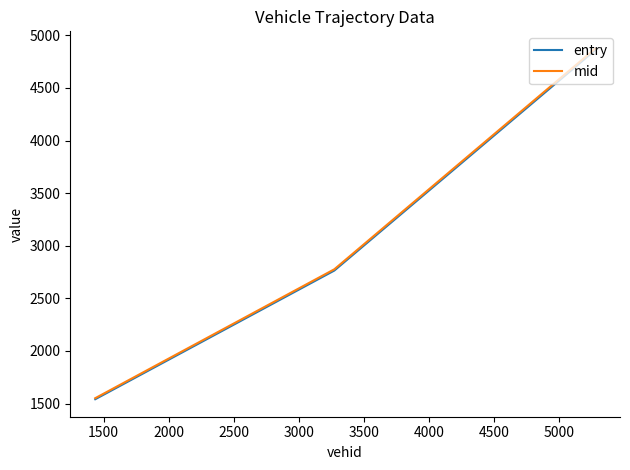

What is the highest value of the entry series?

4858.3